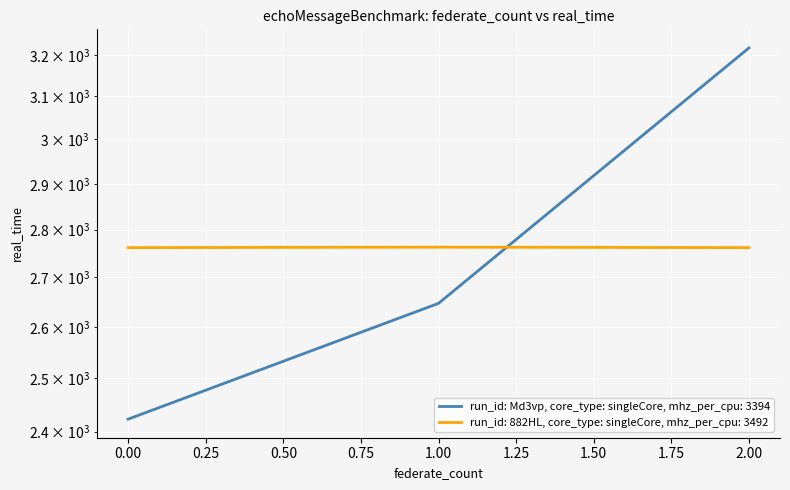

At how many categories does at least one series exceed 3151?

1